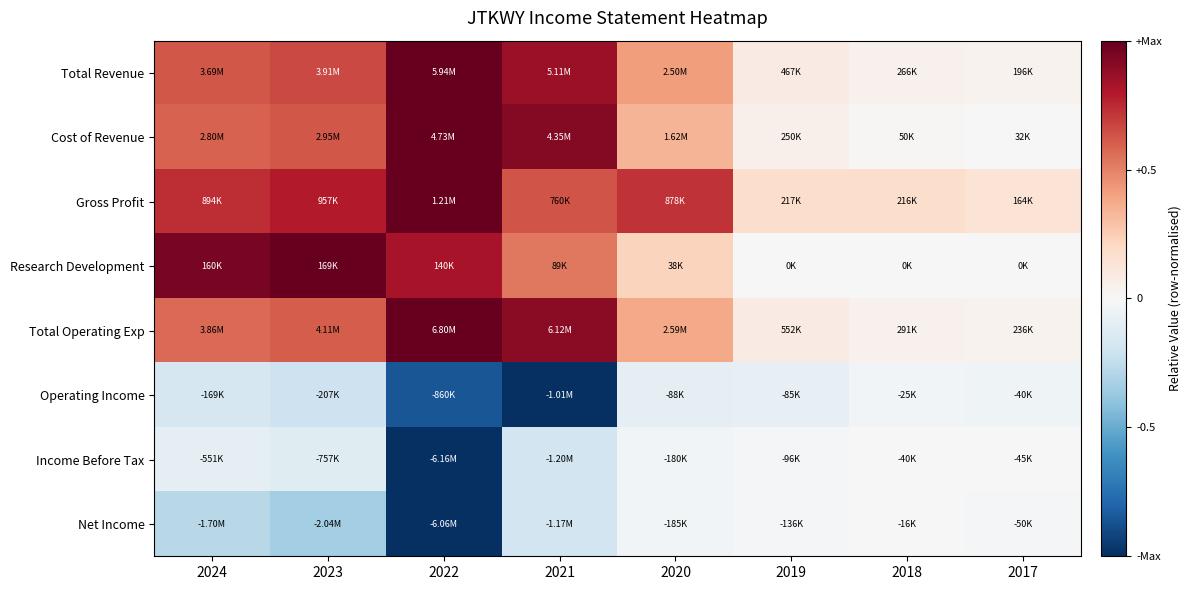

What is the maximum value shown in the chart?

1.0